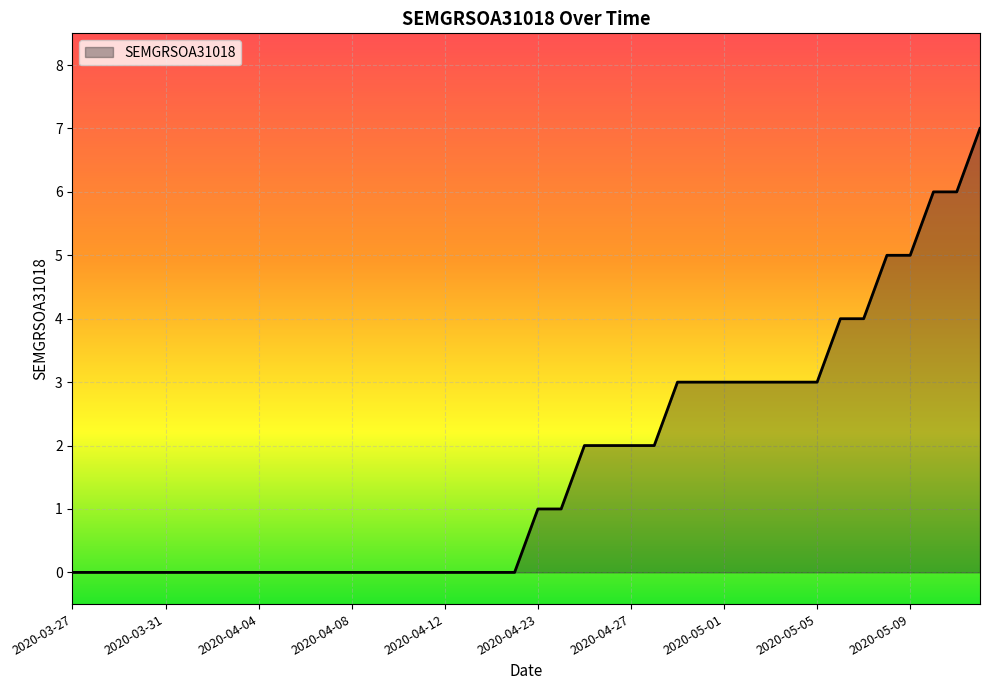

What is the difference between the maximum and minimum values?

7